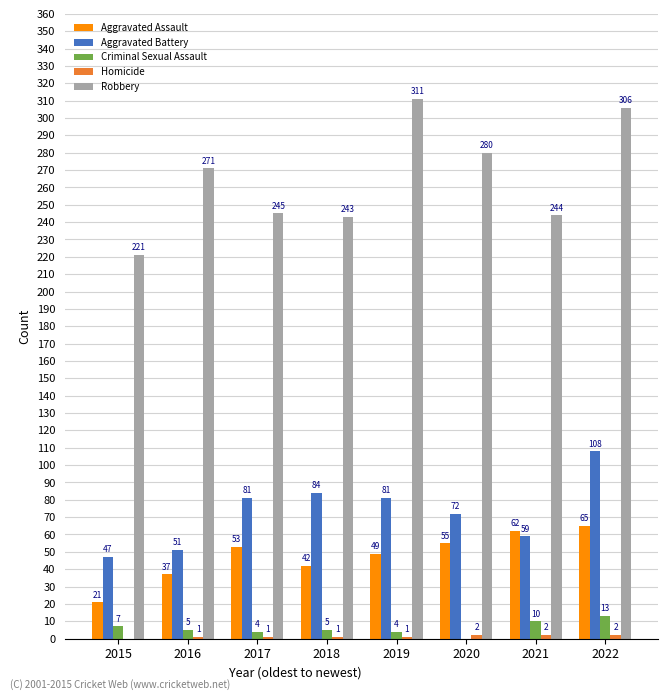

Between 2015 and 2019, which series saw the biggest shift?

Robbery